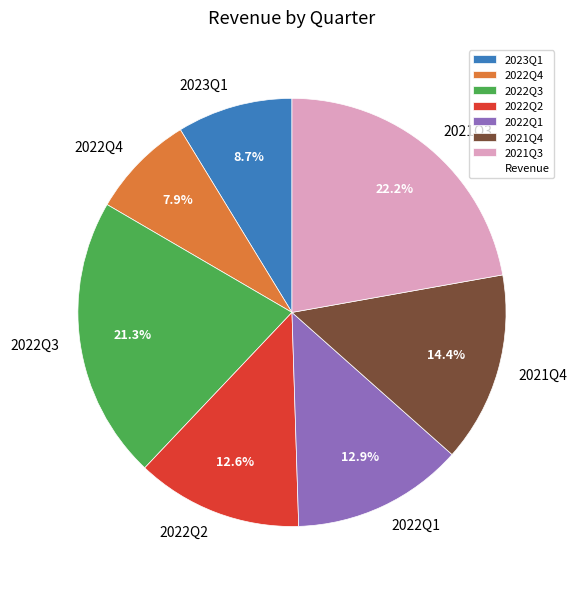

Is there any slice that represents more than half of the pie?

No